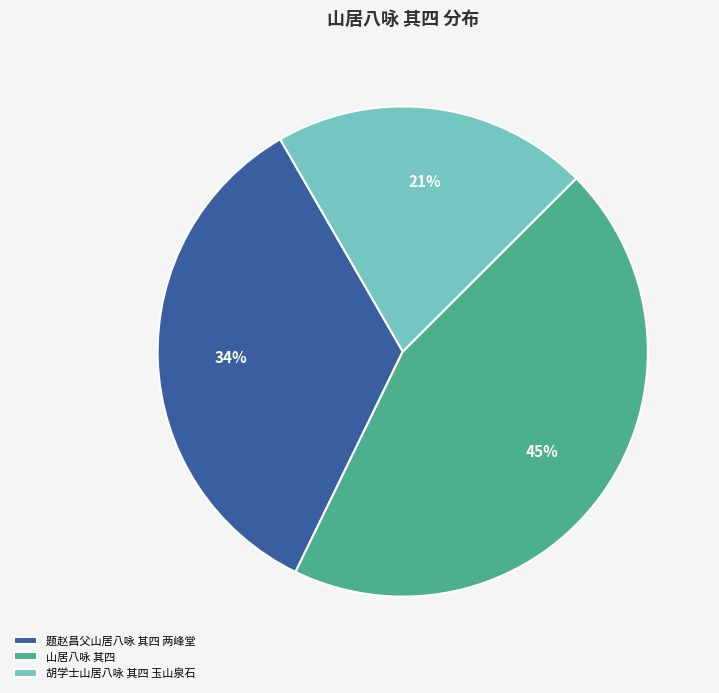

Combined, do 胡学士山居八咏 其四 玉山泉石 and 山居八咏 其四 account for over 50%?

Yes